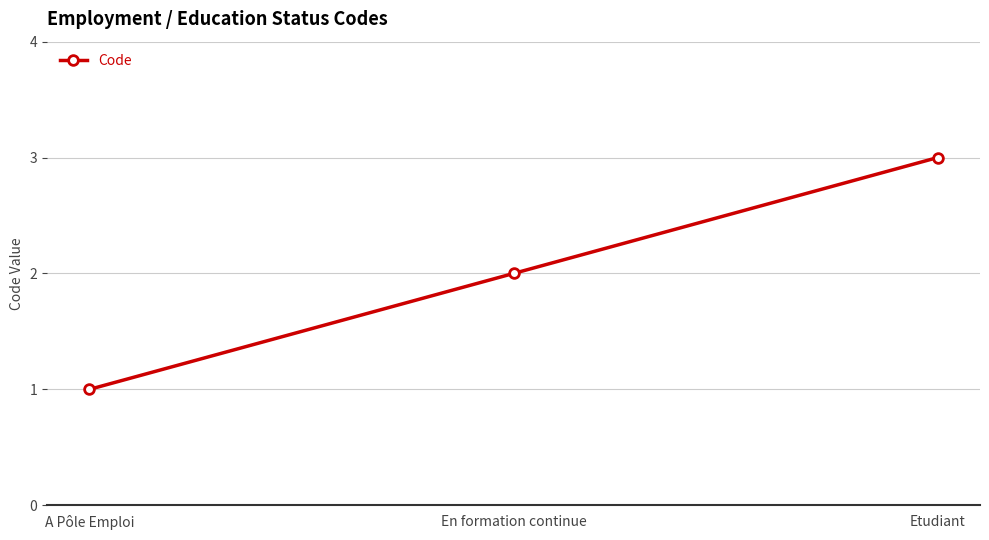

Rank the categories by value from highest to lowest.

Etudiant, En formation continue, A Pôle Emploi